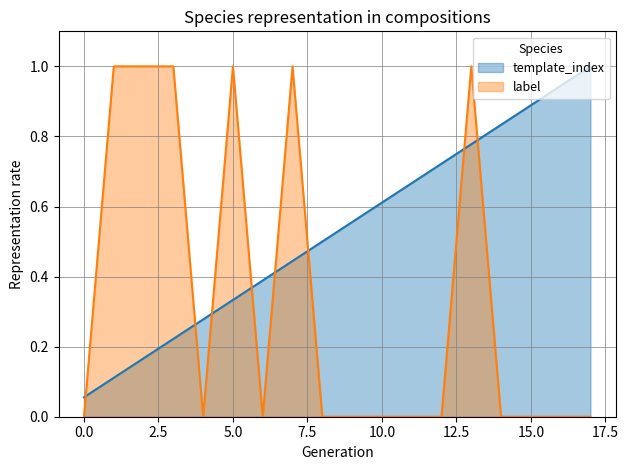

Reading right to left, transcribe all the data shown in this chart.

template_index: 1.0	0.9	0.9	0.8	0.8	0.7	0.7	0.6	0.6	0.5	0.4	0.4	0.3	0.3	0.2	0.2	0.1	0.1
label: 0.0	0.0	0.0	0.0	1.0	0.0	0.0	0.0	0.0	0.0	1.0	0.0	1.0	0.0	1.0	1.0	1.0	0.0